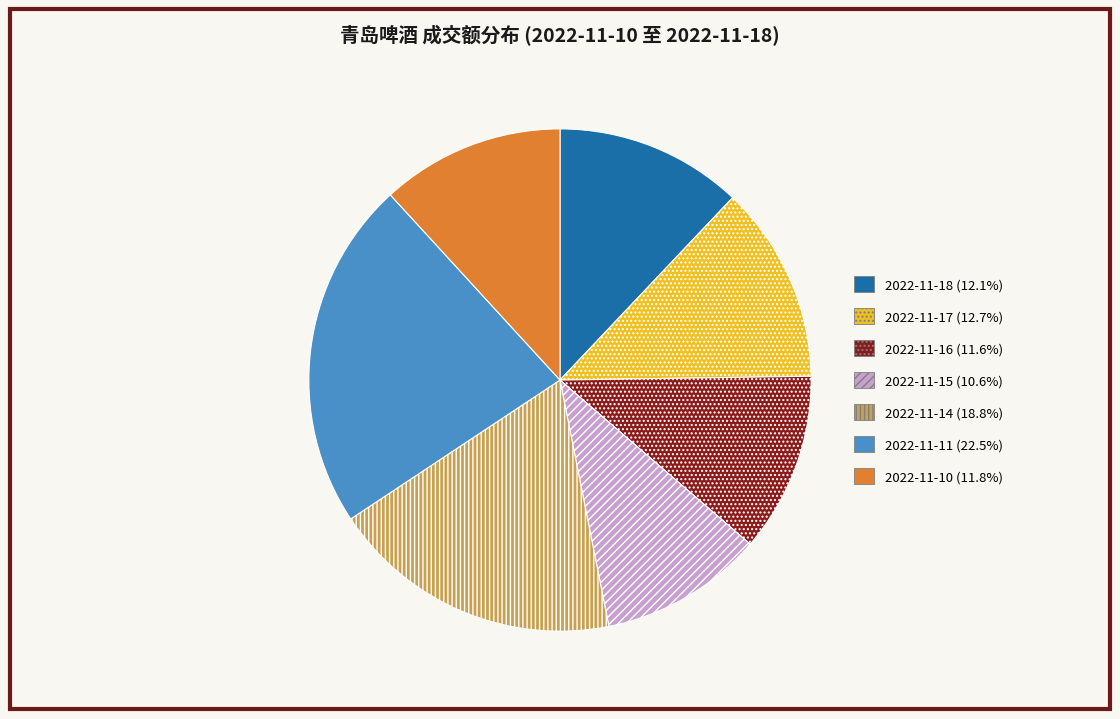

Which category has the smallest portion of the pie?

2022-11-15